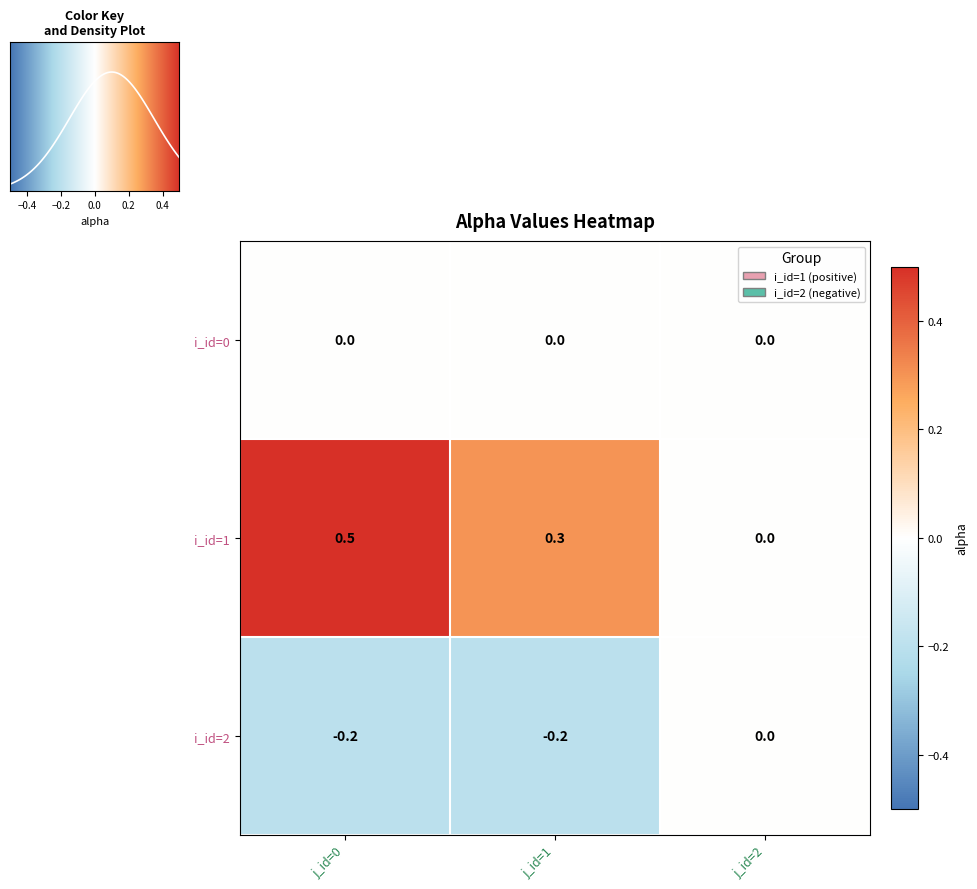

Rank the categories by i_id=1 value from lowest to highest.

j_id=2, j_id=1, j_id=0